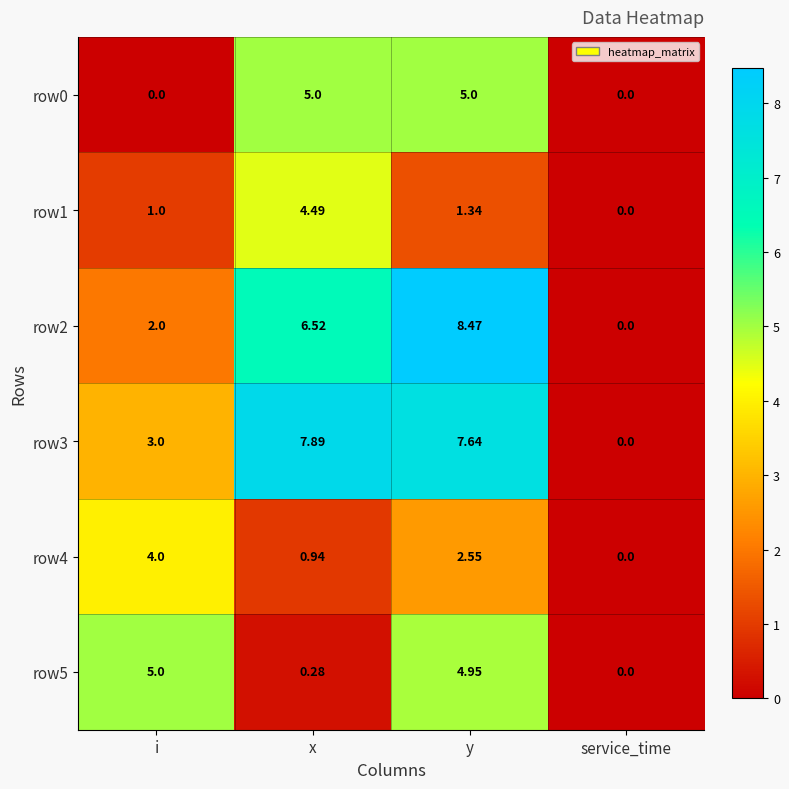

Rank the series at x from highest to lowest value.

row3, row2, row0, row1, row4, row5